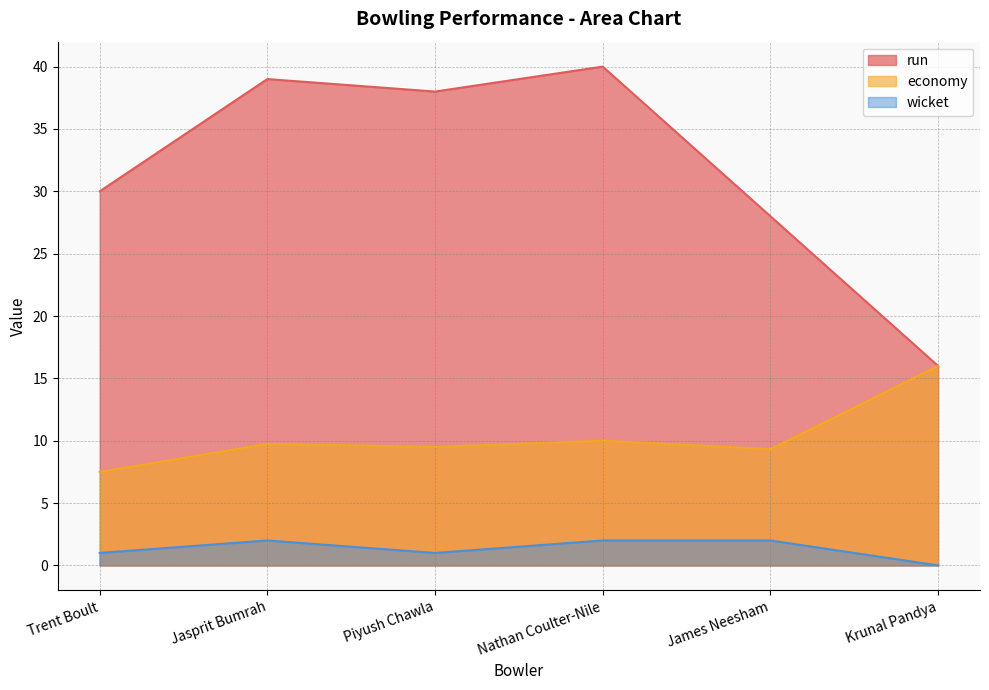

What is the maximum value shown in the chart?

40.0